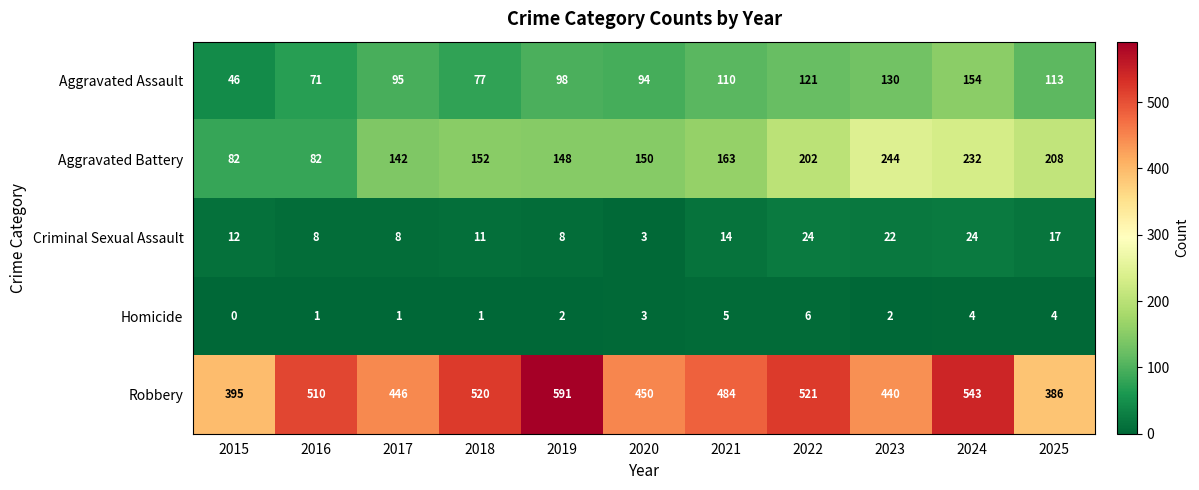

Which label corresponds to the largest value in the chart?

2019